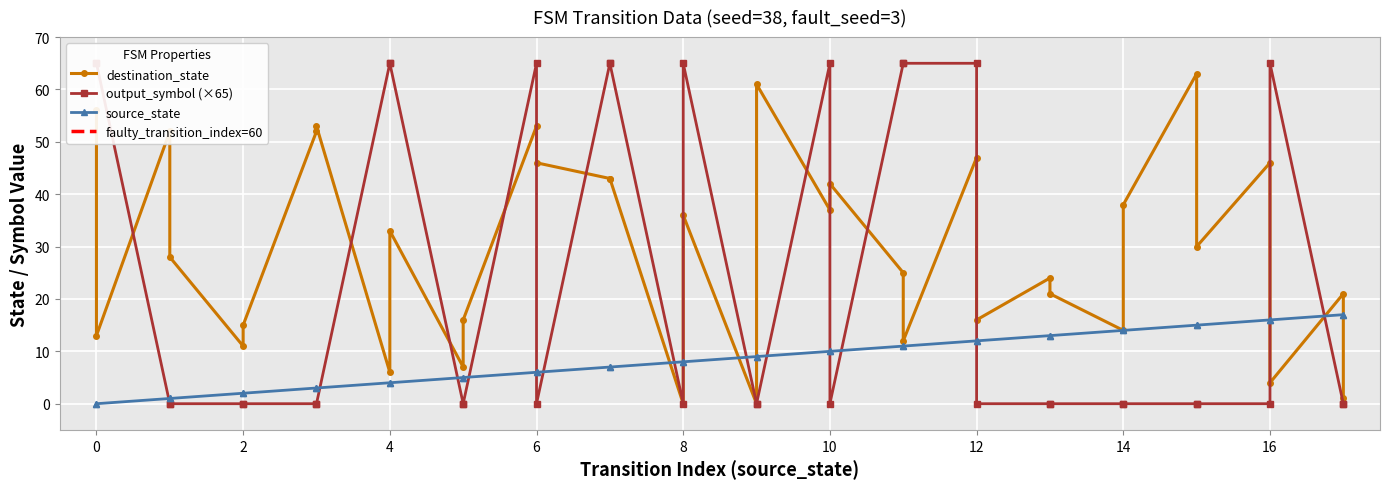

Is it true that destination_state equals 80 at 6?

False